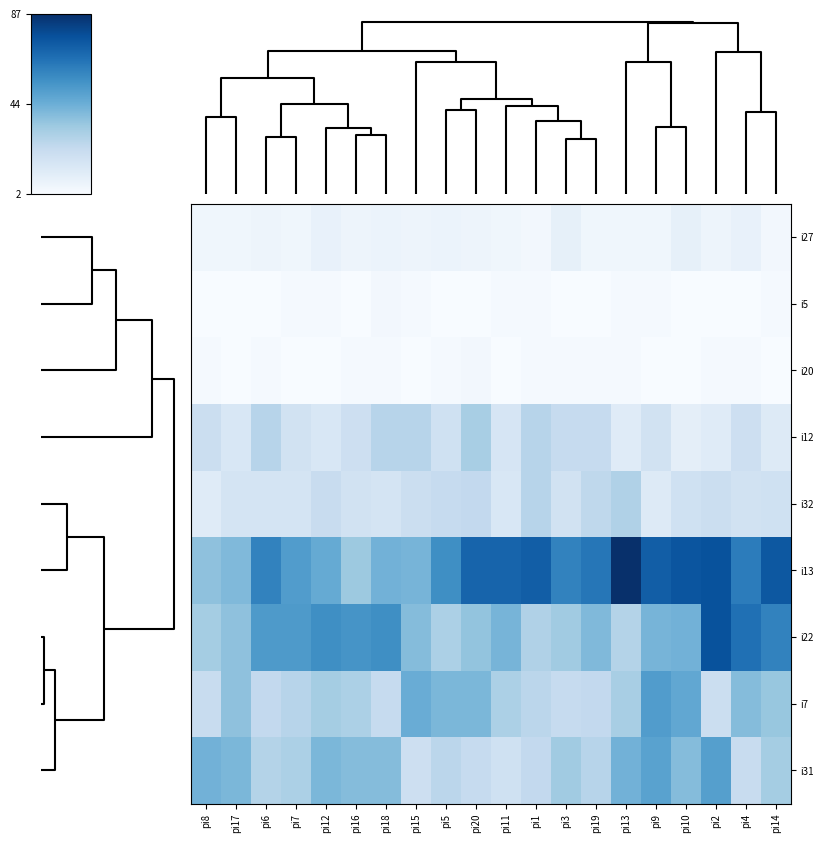

What is the difference between the highest and lowest values at pi12?

54